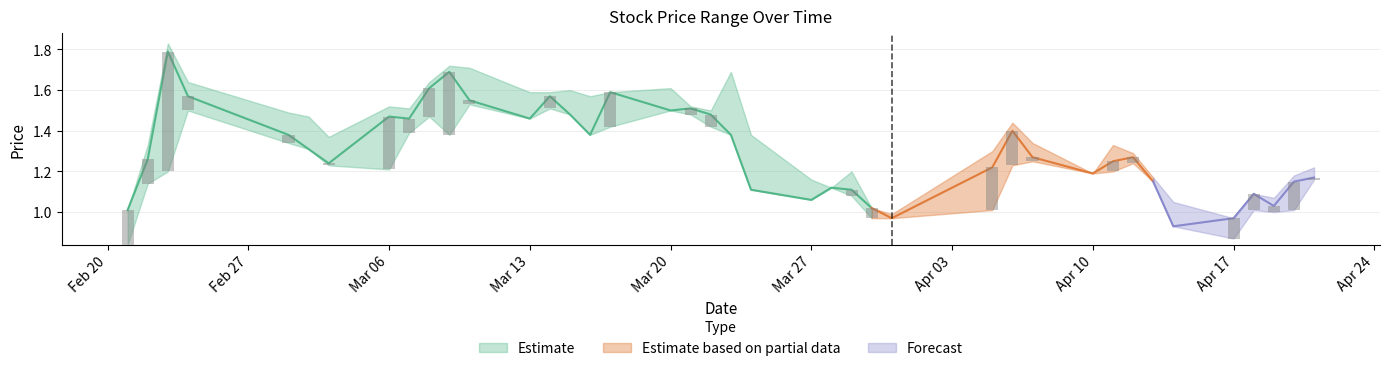

Which category has the highest value across all series?

2017-02-23